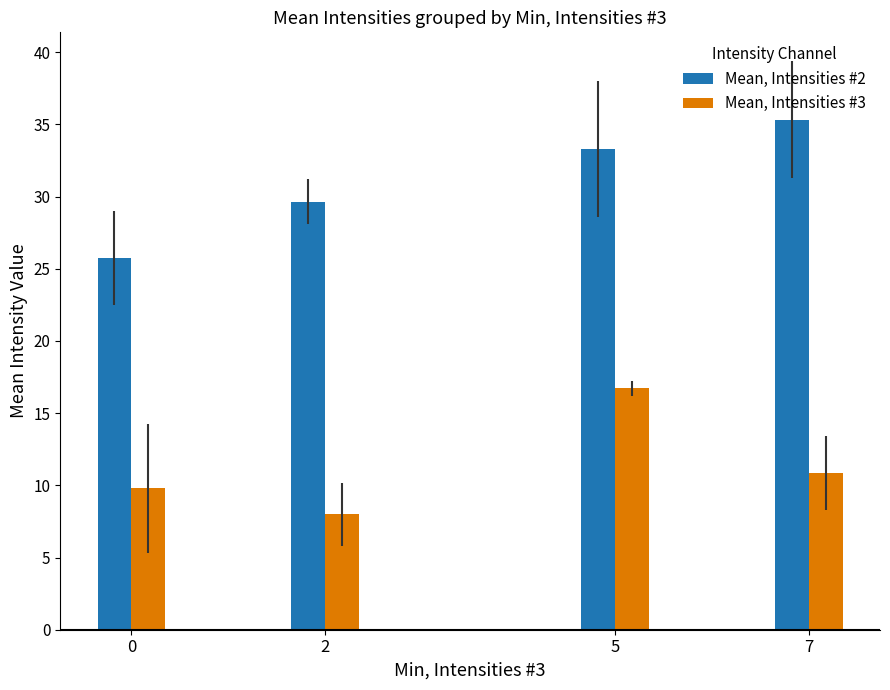

What is the value of the Mean, Intensities #3 bar at the 1st from the left?

9.8